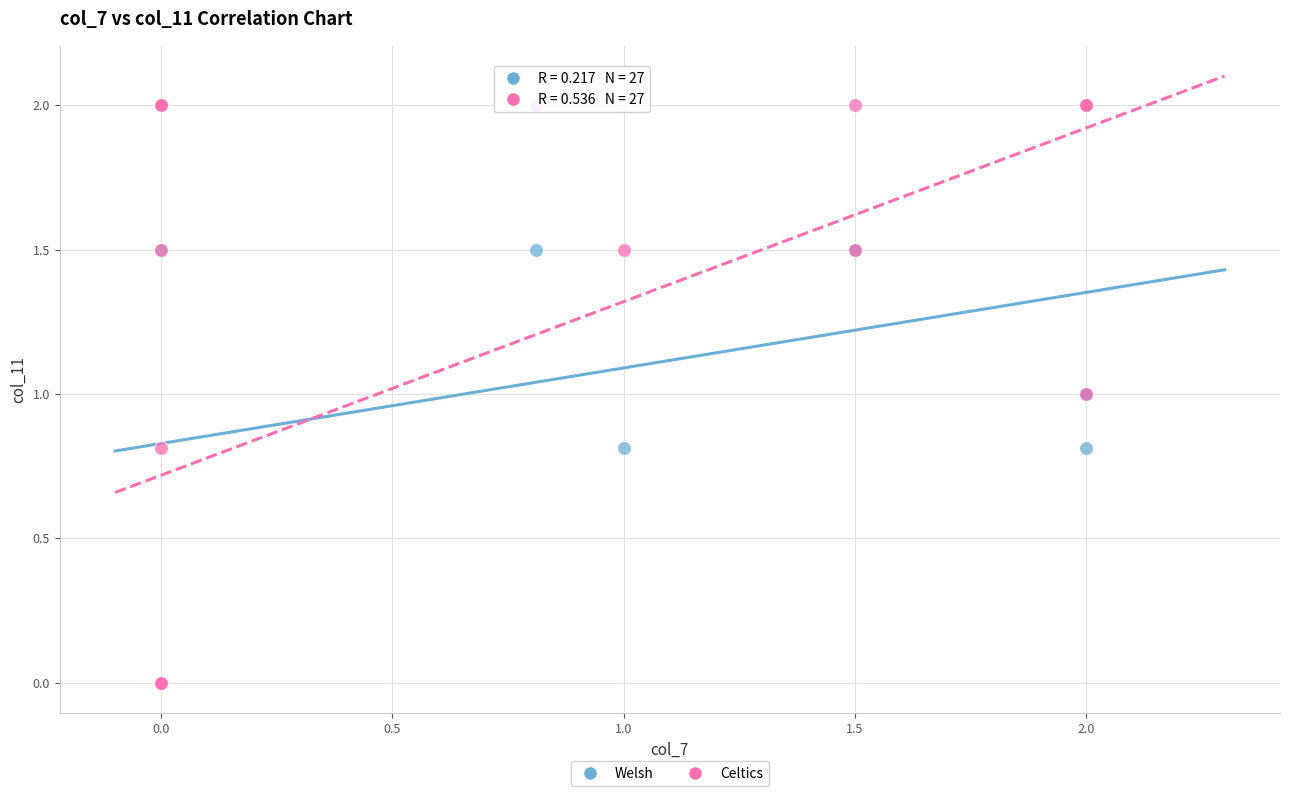

What are all the series names shown in the legend?

Welsh, Celtics